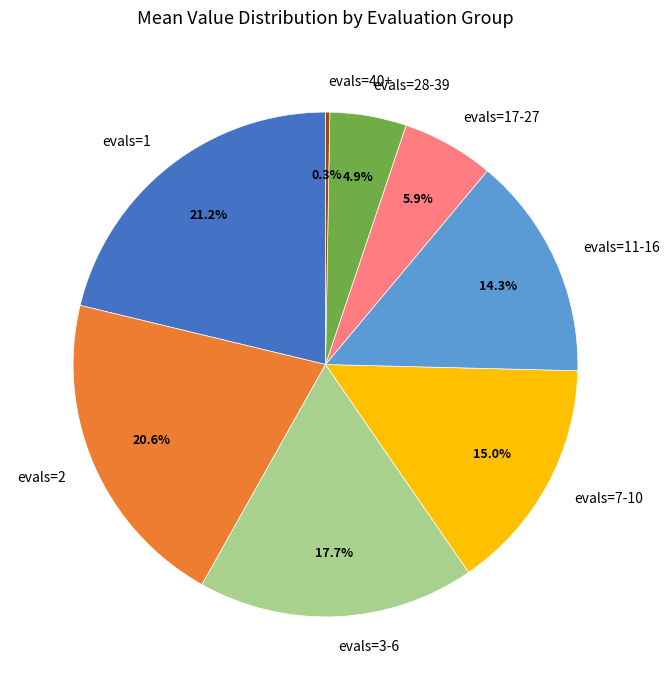

Which slice is the largest?

evals=1